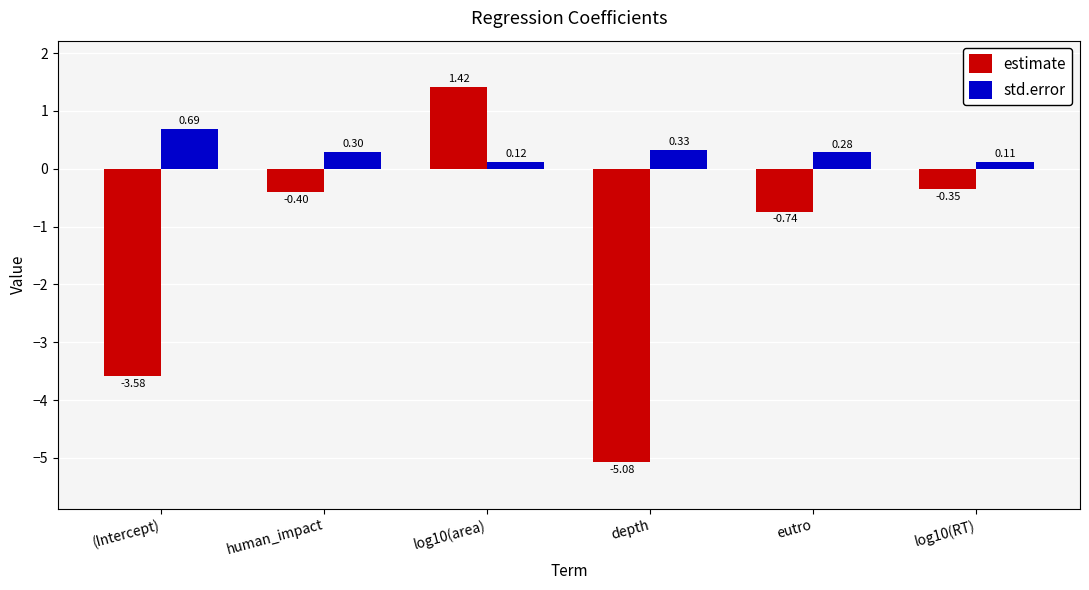

What is the total value across all series at eutro?

-0.5